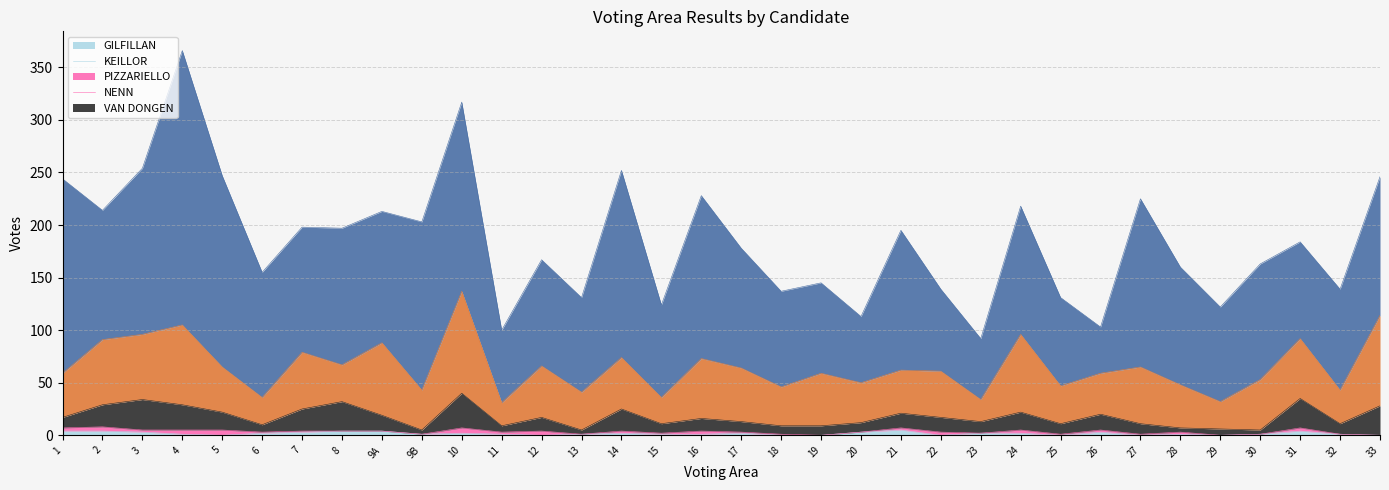

True or false: KEILLOR and NENN cross at least once.

False